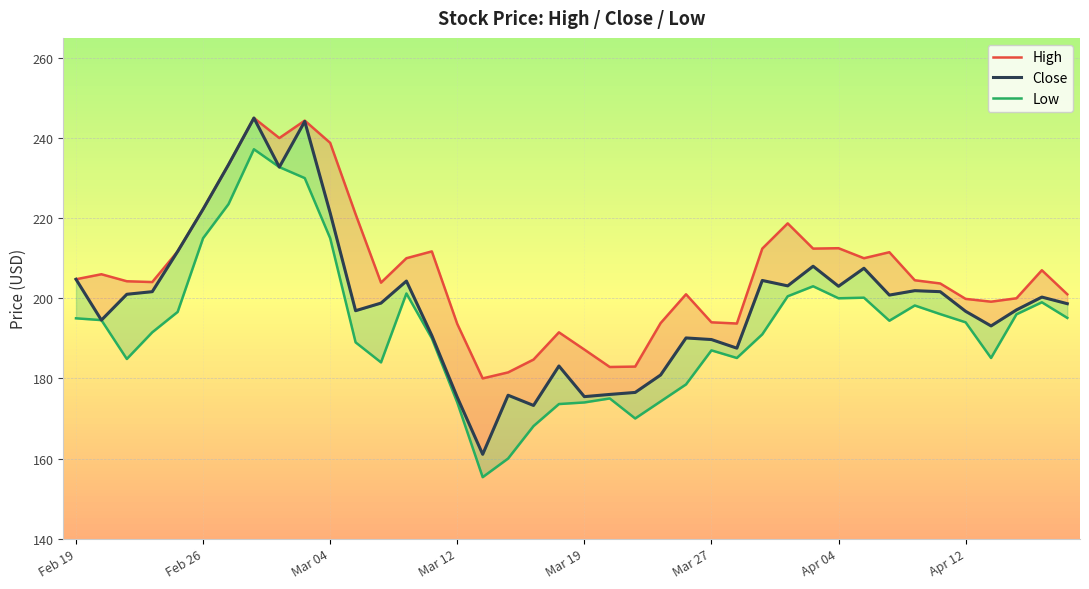

Is the value of Low at 8 greater than the value of High at 38?

Yes